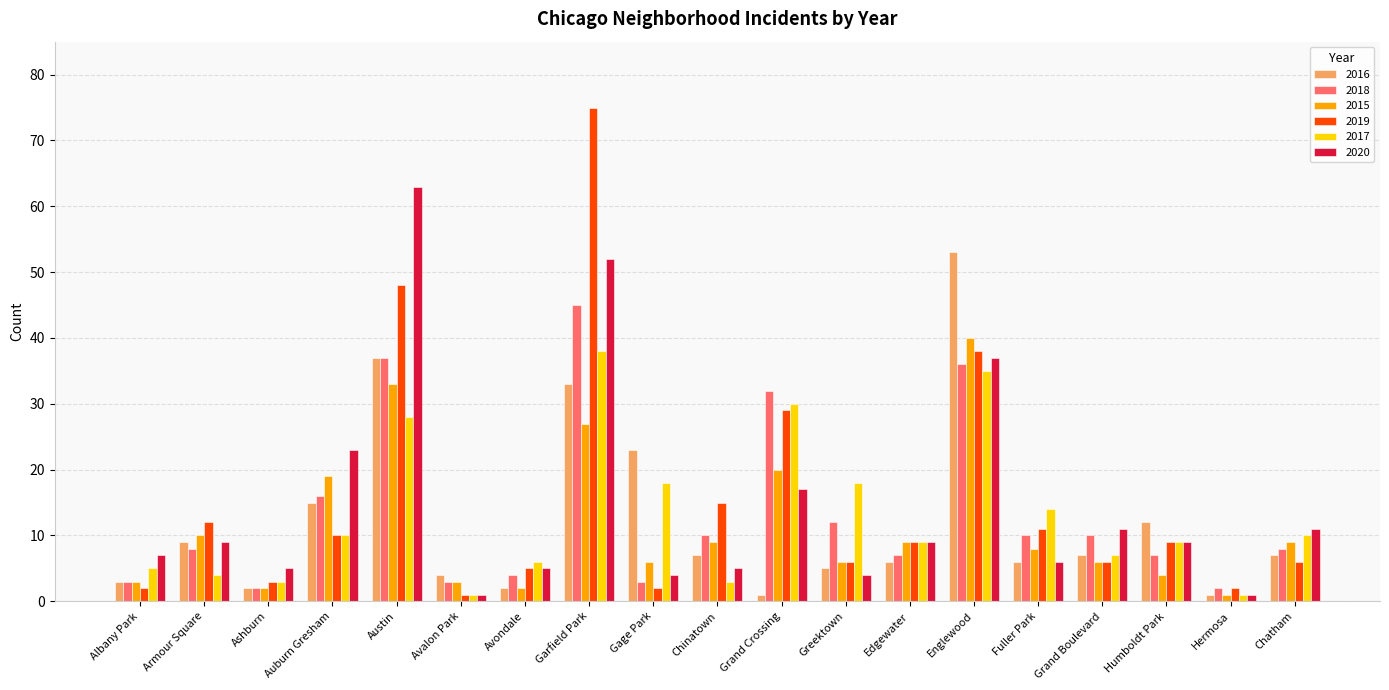

What is the difference between the second highest and minimum values in the 2018 series?

35